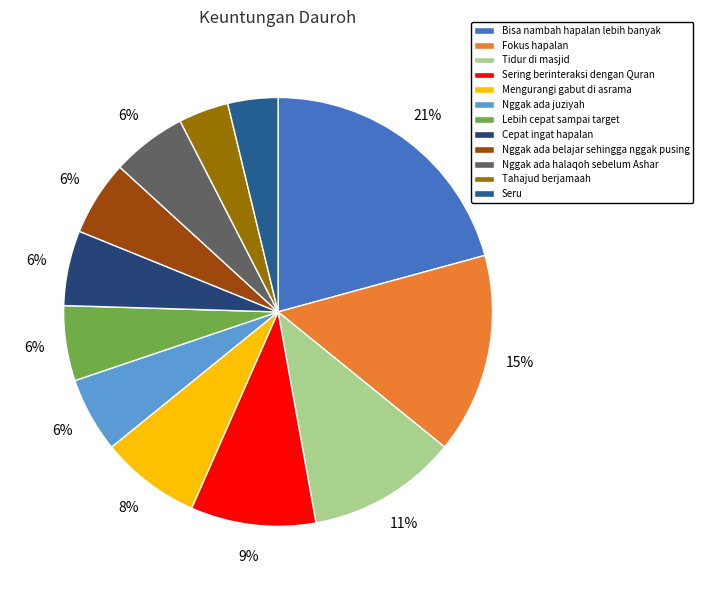

Rank the categories by value from lowest to highest.

Tahajud berjamaah, Seru, Nggak ada juziyah, Lebih cepat sampai target, Cepat ingat hapalan, Nggak ada belajar sehingga nggak pusing, Nggak ada halaqoh sebelum Ashar, Mengurangi gabut di asrama, Sering berinteraksi dengan Quran, Tidur di masjid, Fokus hapalan, Bisa nambah hapalan lebih banyak